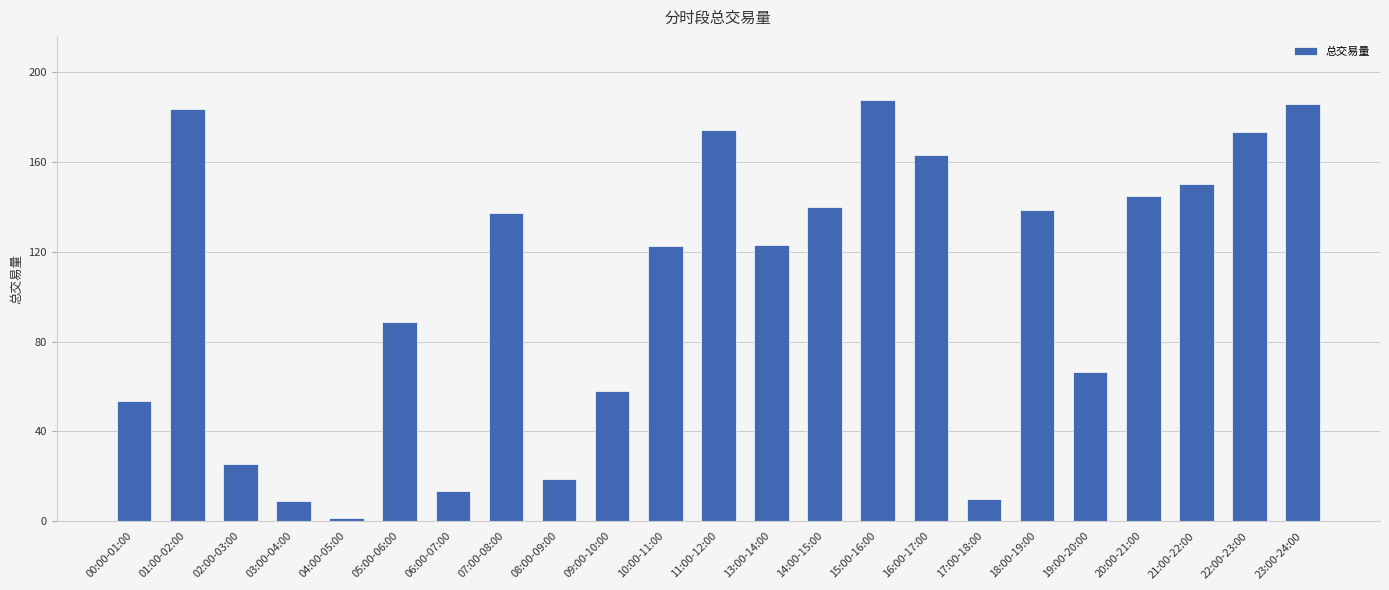

What is the difference between the second highest and second lowest values?

176.6